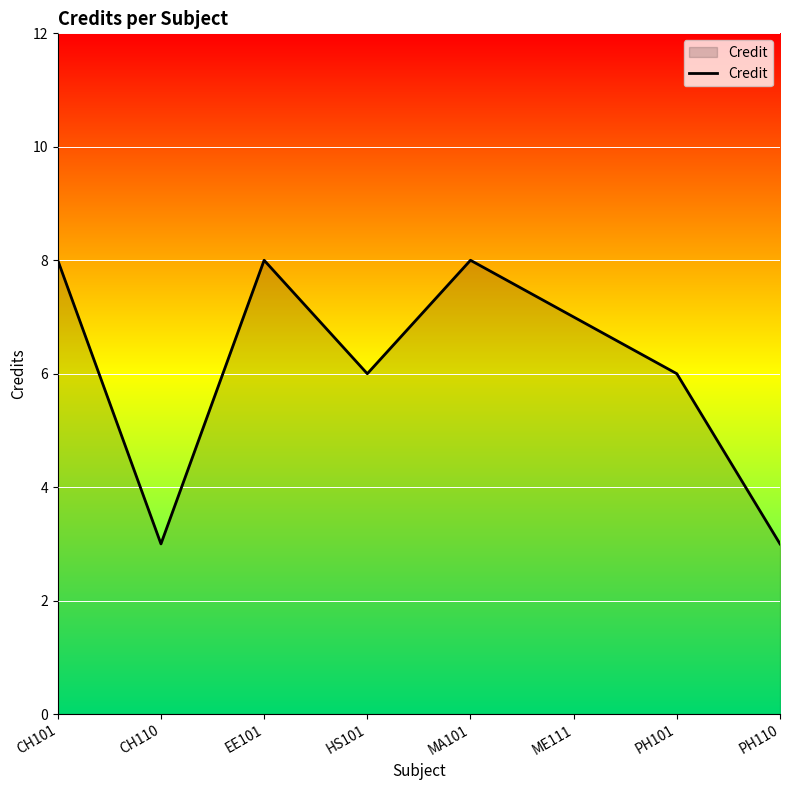

At which category does the data reach its first local valley?

CH110